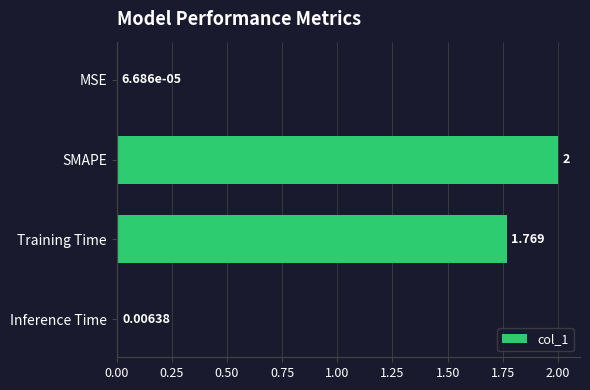

Which has a higher value, SMAPE or MSE?

SMAPE